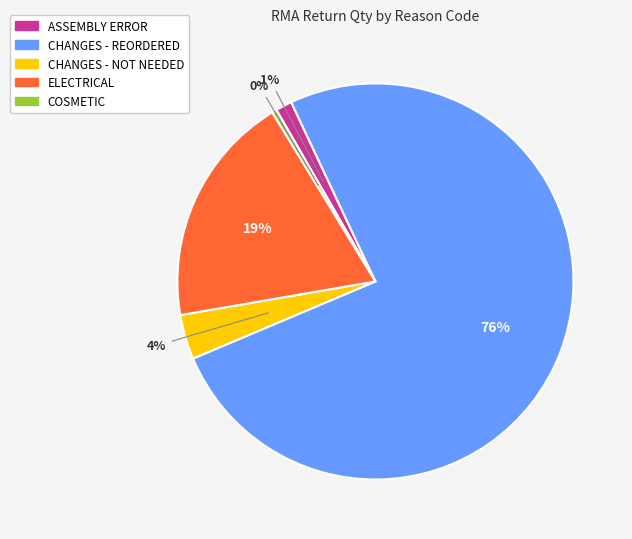

Does any single category account for the majority?

Yes